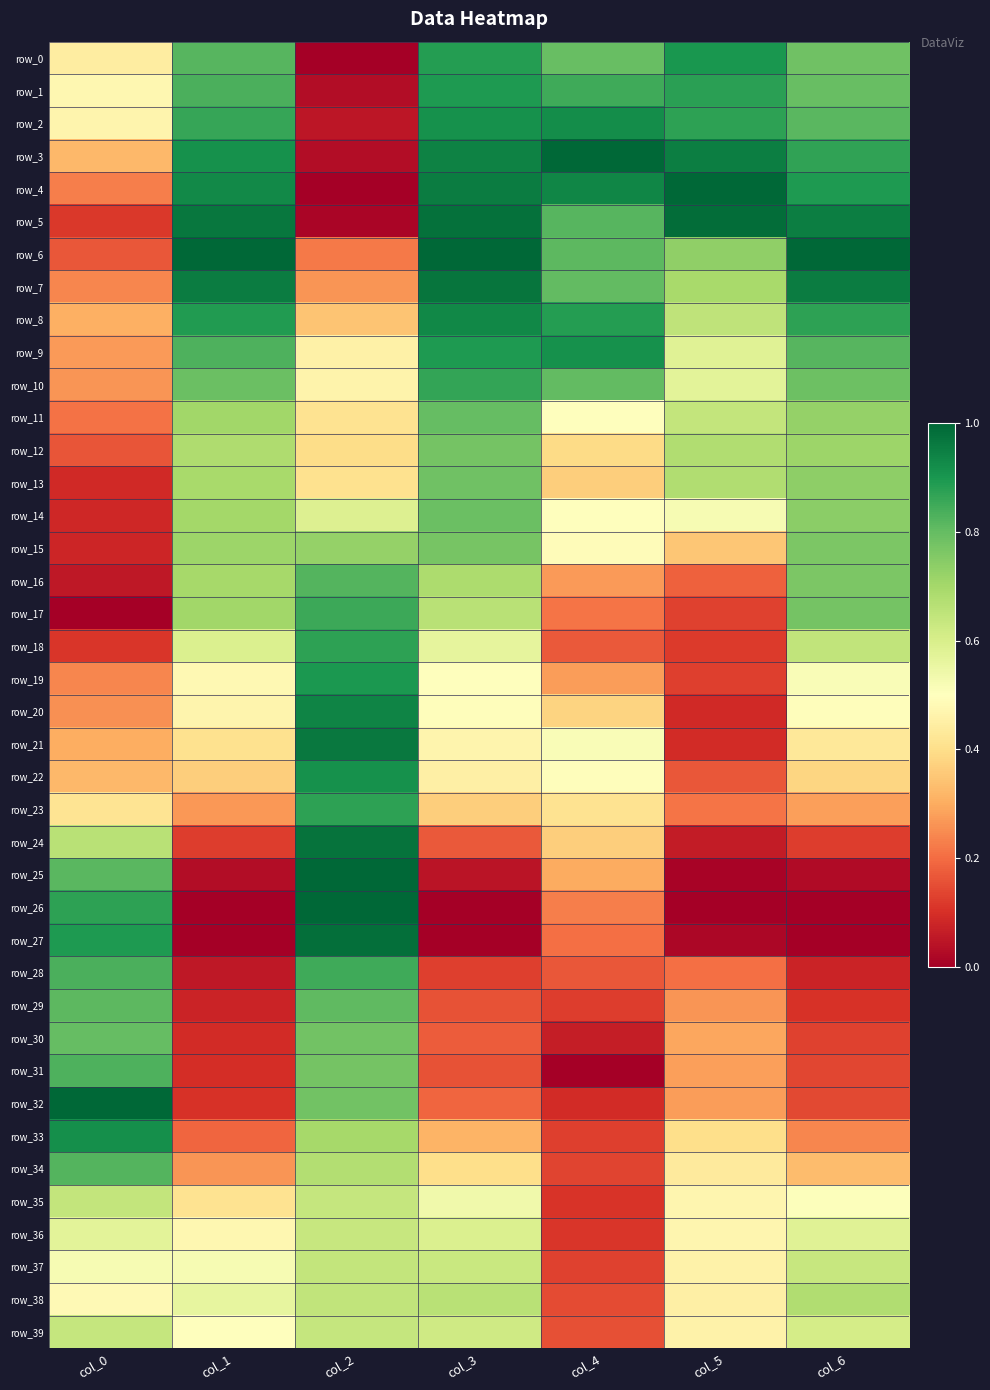

Read the row_11 value at col_1.

0.7